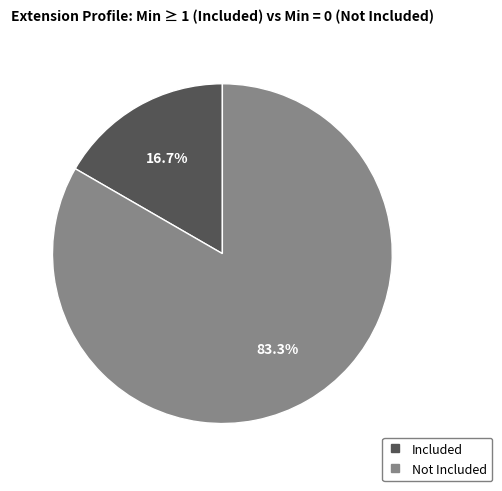

Does any single category account for the majority?

Yes